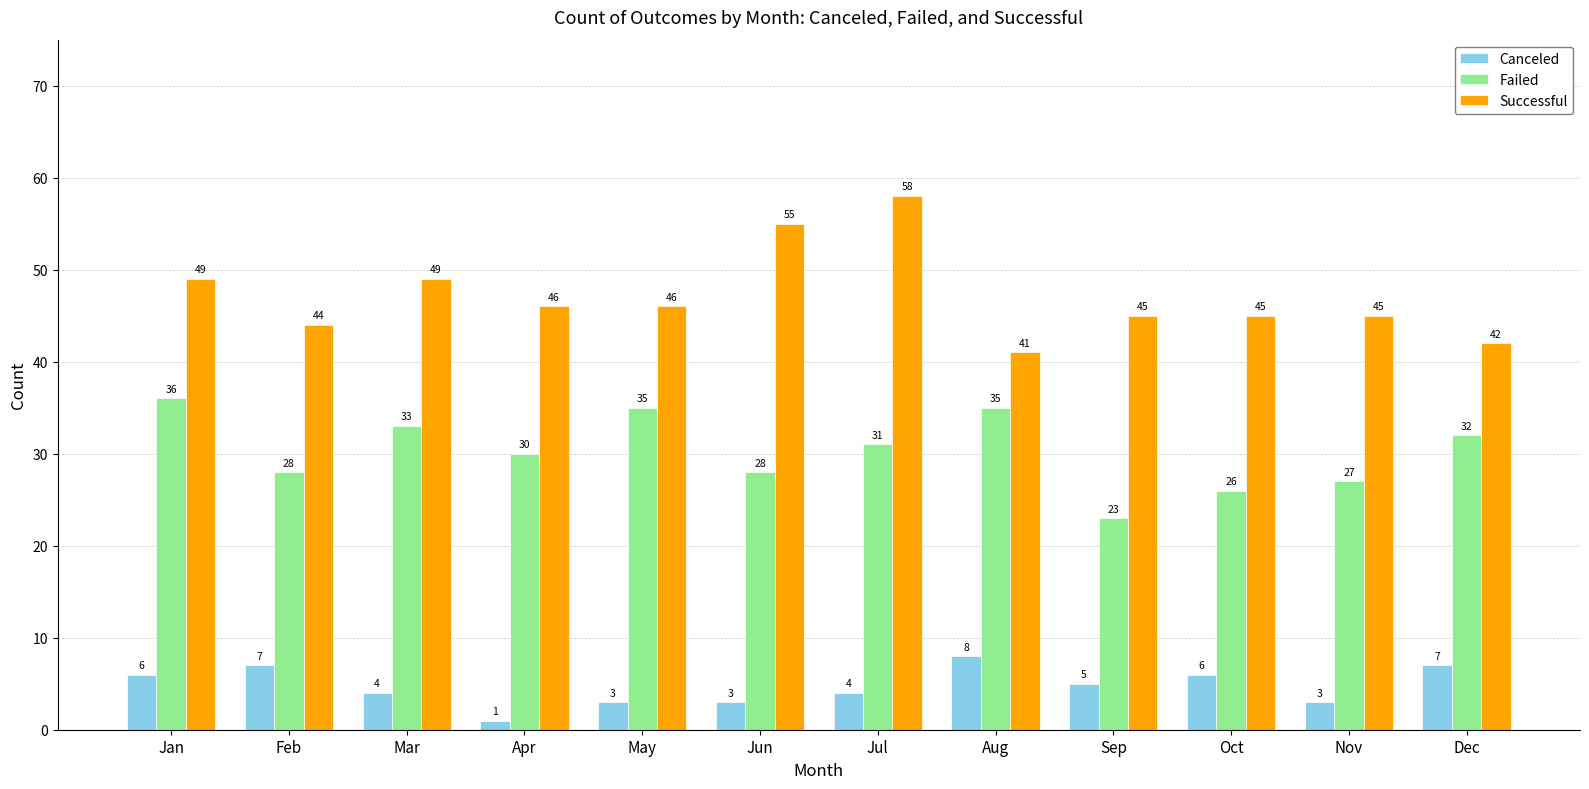

List the series in order of their overall mean, highest first.

Successful, Failed, Canceled